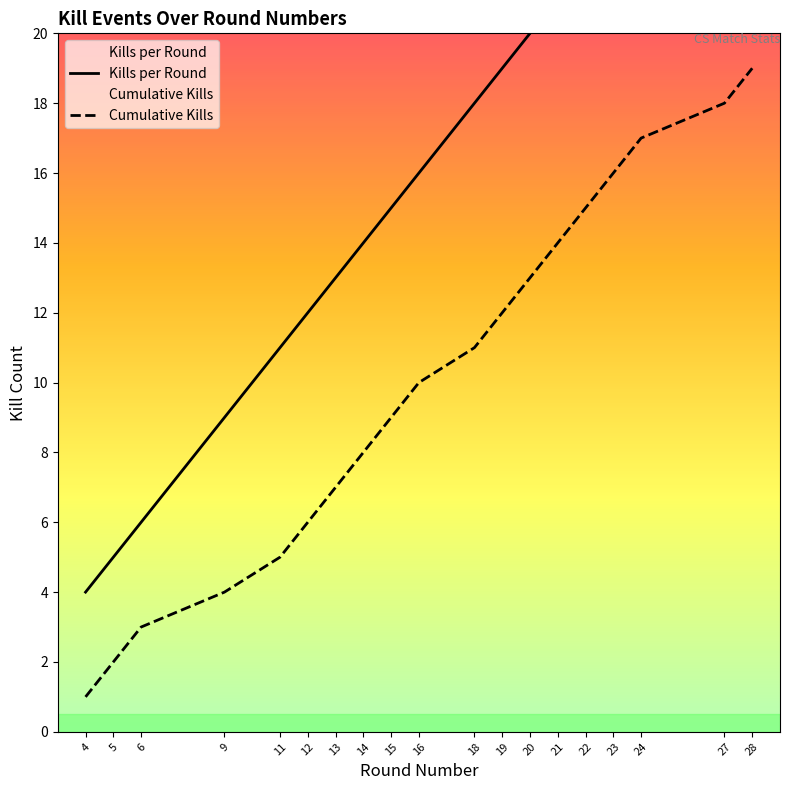

Is this an area chart (filled region under the line)?

No